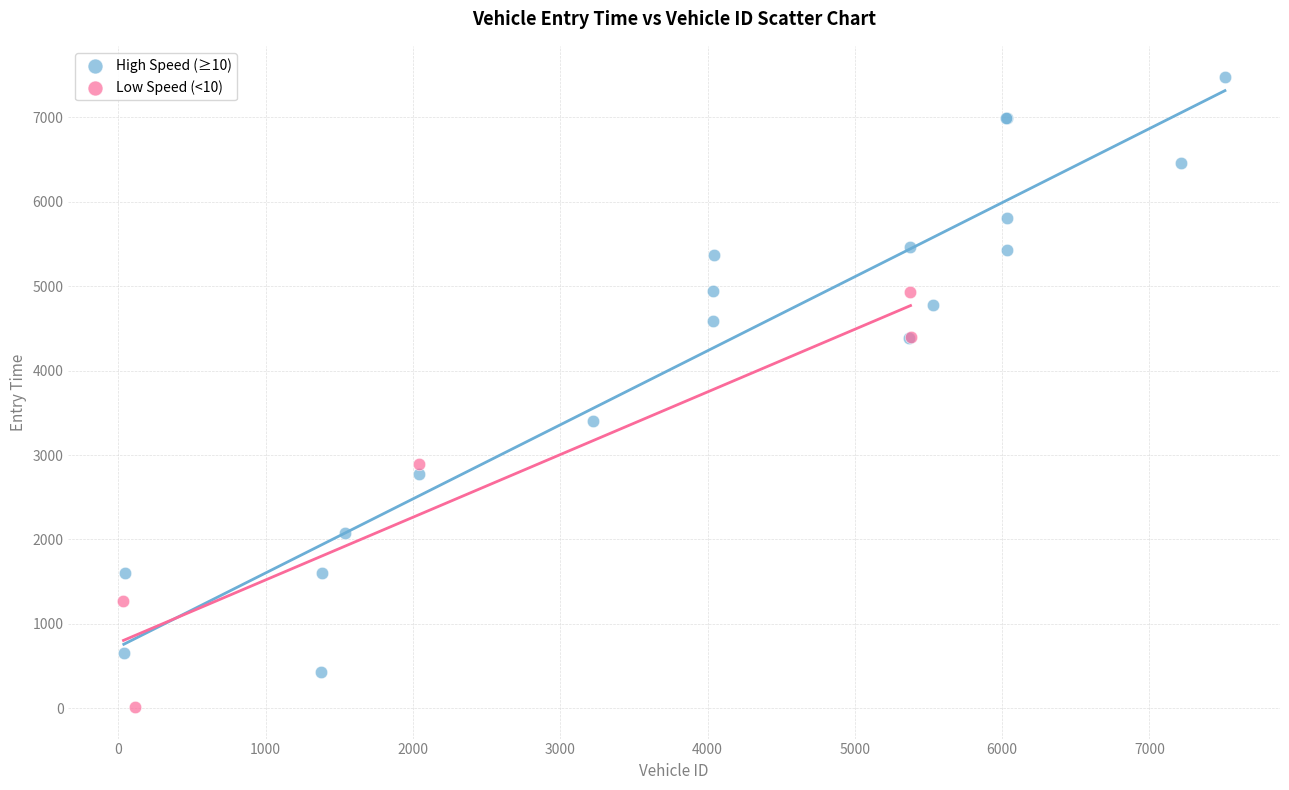

Which series has the widest spread of Y values?

High Speed (≥10)